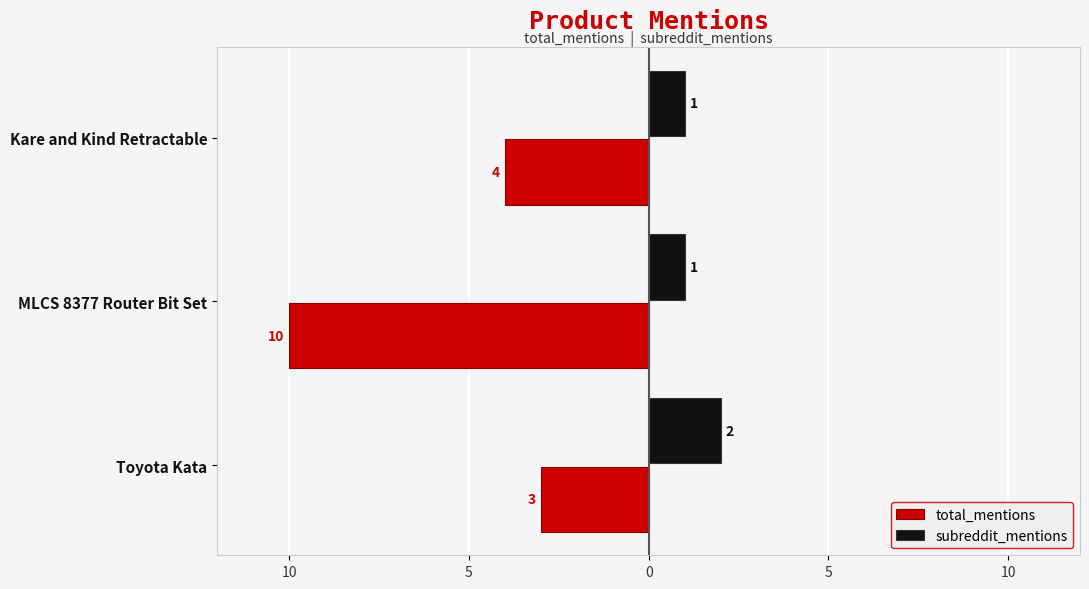

What are all the series names shown in the legend?

total_mentions, subreddit_mentions